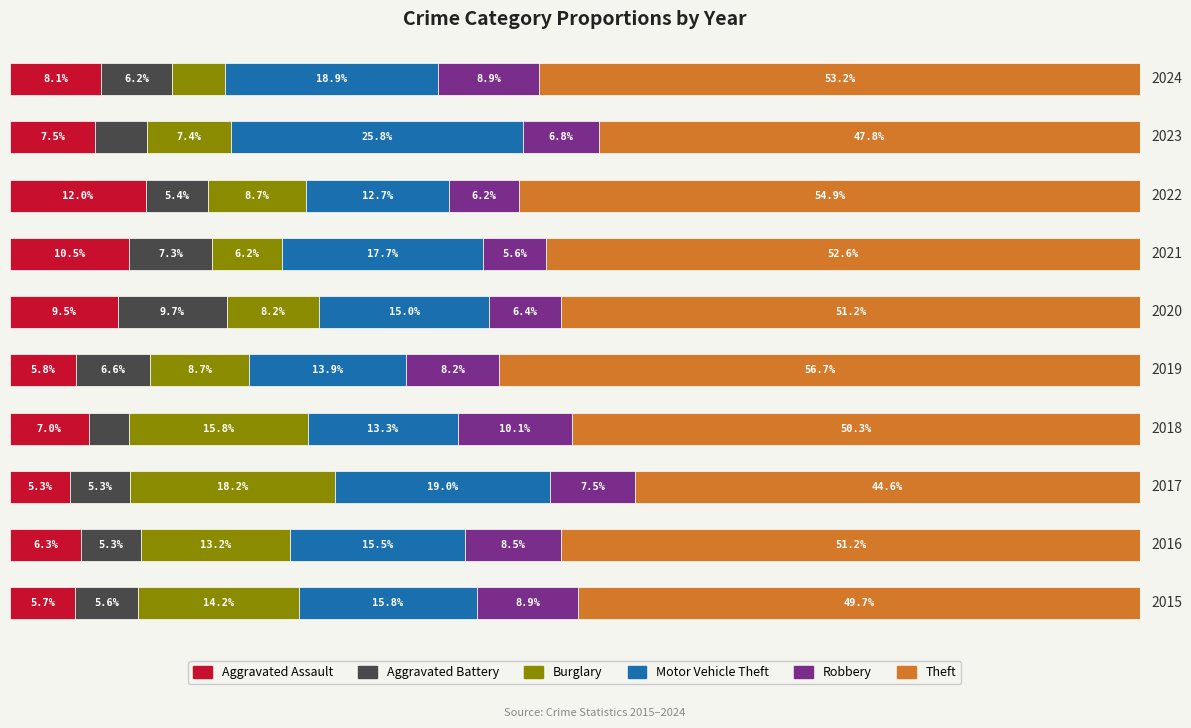

What is the average value of the Robbery series?

0.1